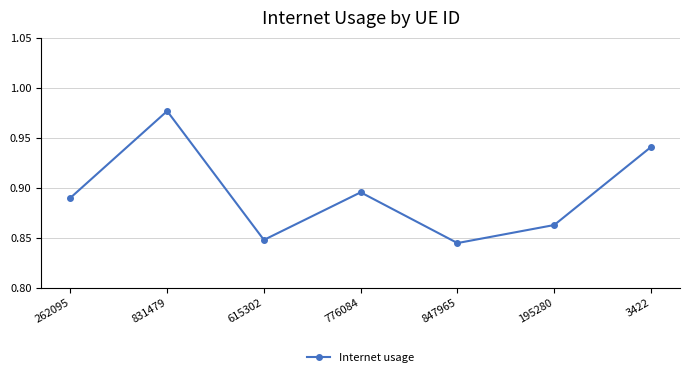

Between 847965 and 776084, which is larger?

776084